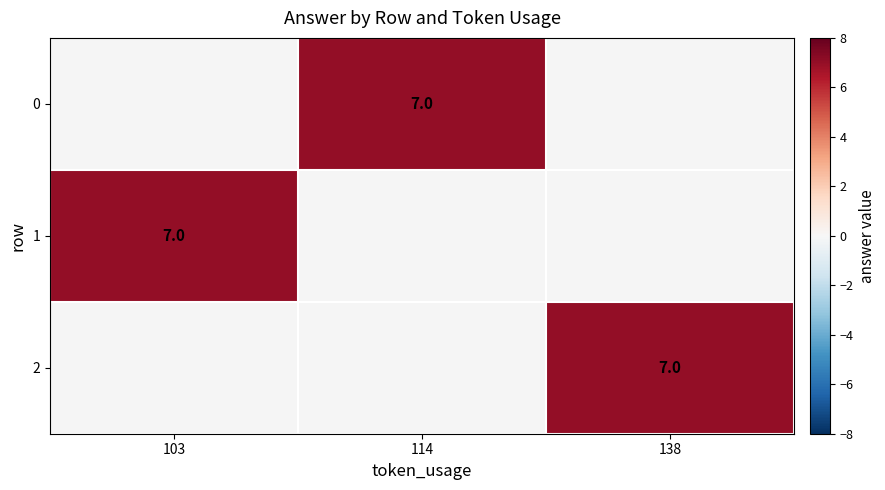

What is the maximum value shown in the chart?

7.0